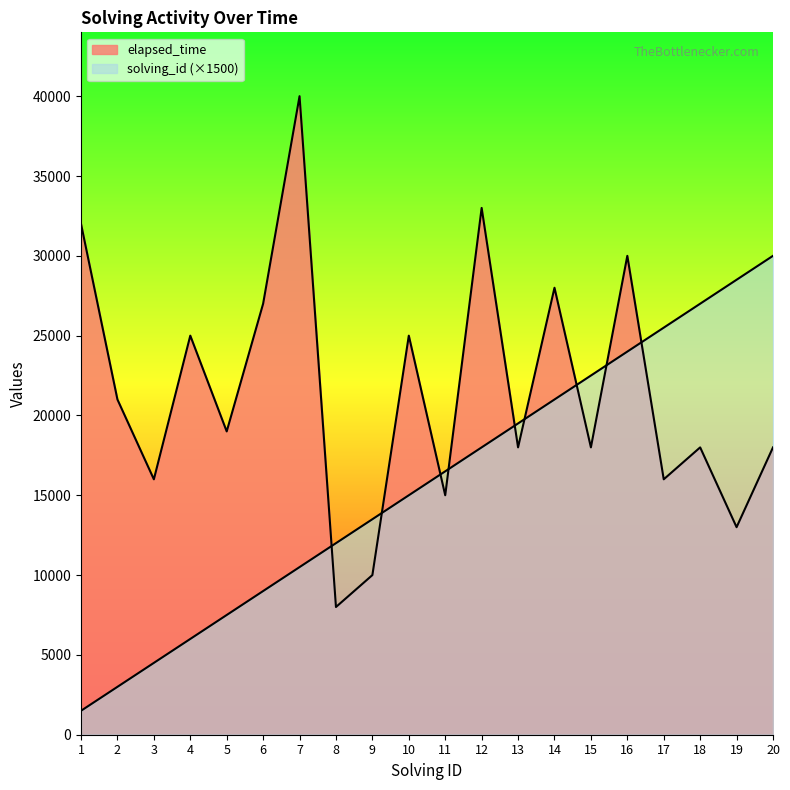

Which series has the largest total across all categories?

elapsed_time